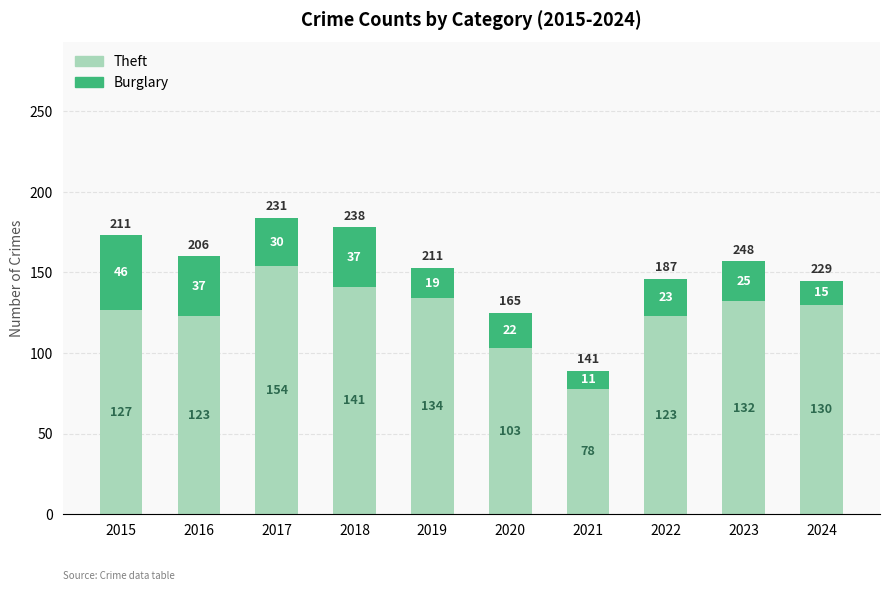

What is the difference between the maximum and minimum values in the Theft series?

76